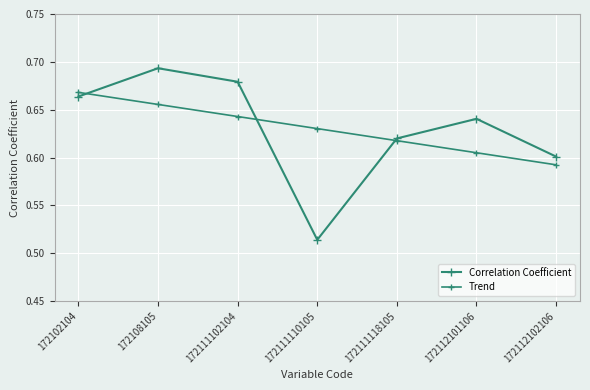

What is the value of the Correlation Coefficient point at the 2nd from the left?

0.7